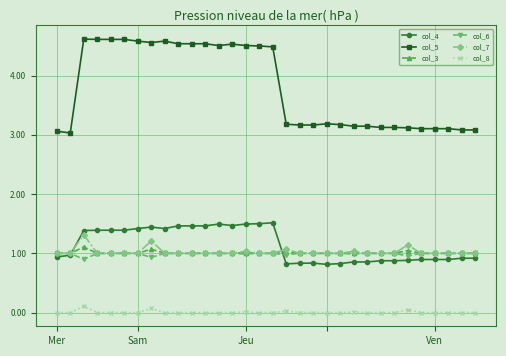

True or false: col_5 has more than 0 interior local peaks.

True